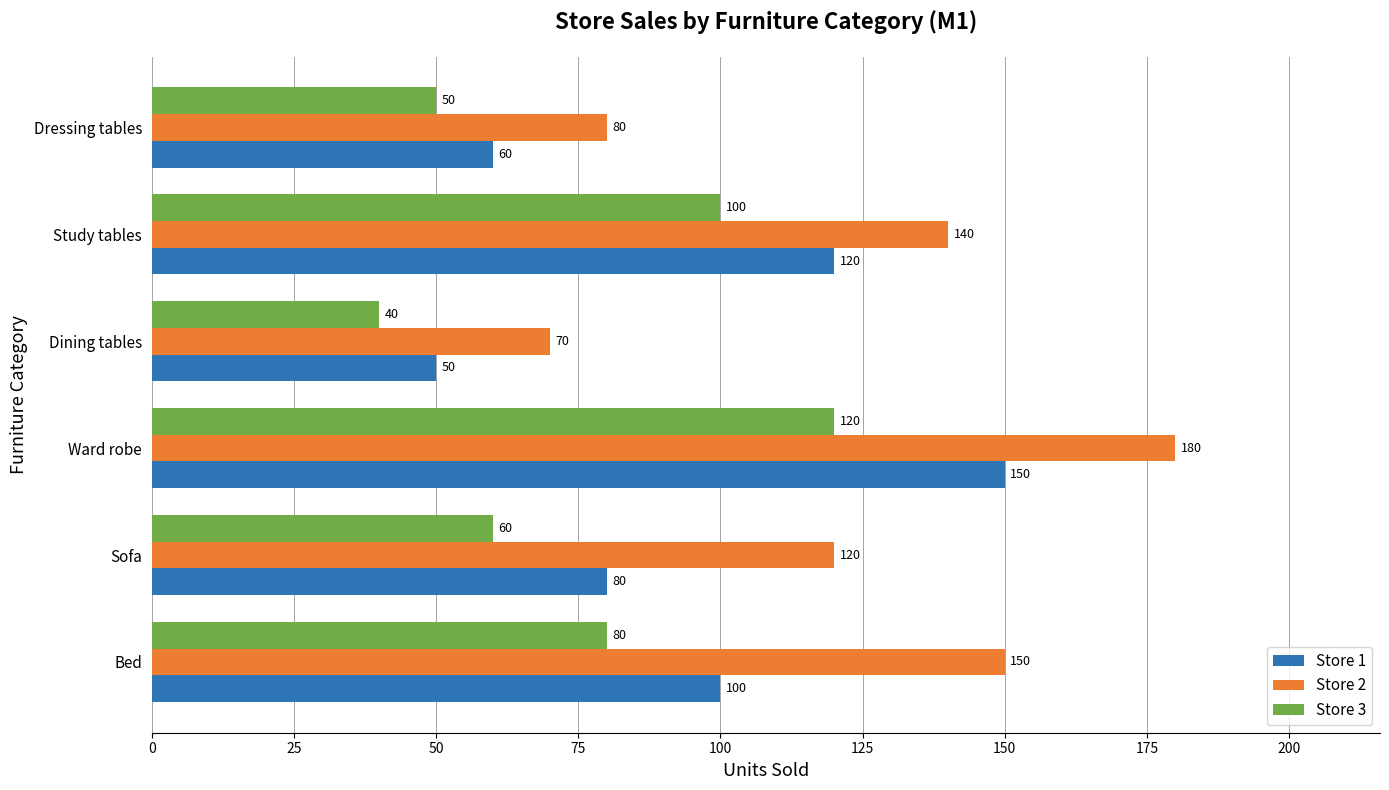

What is the average value of the Store 3 series?

75